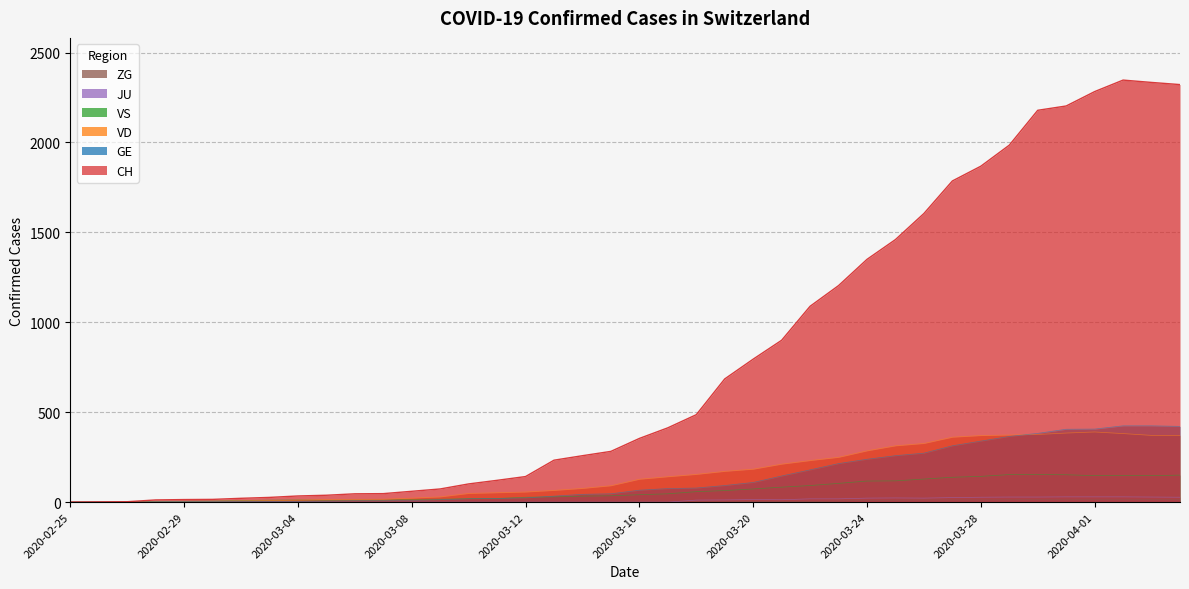

Is it true that VD equals 14 at 2020-03-05?

True